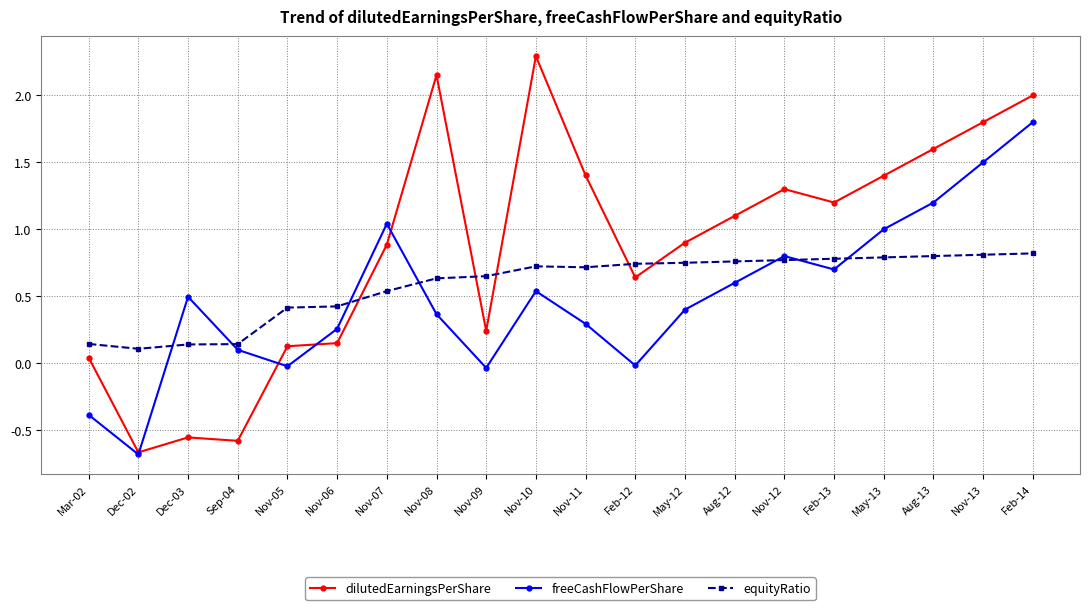

Is the value of equityRatio at May-13 greater than the value of freeCashFlowPerShare at May-13?

No